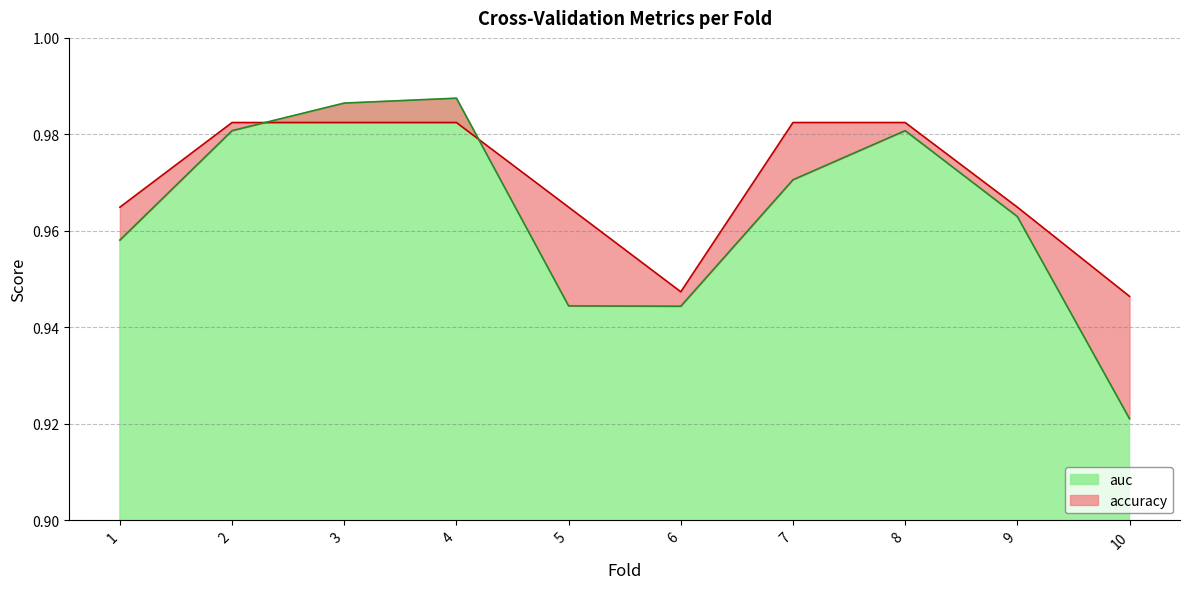

How many lines are shown in the chart?

2